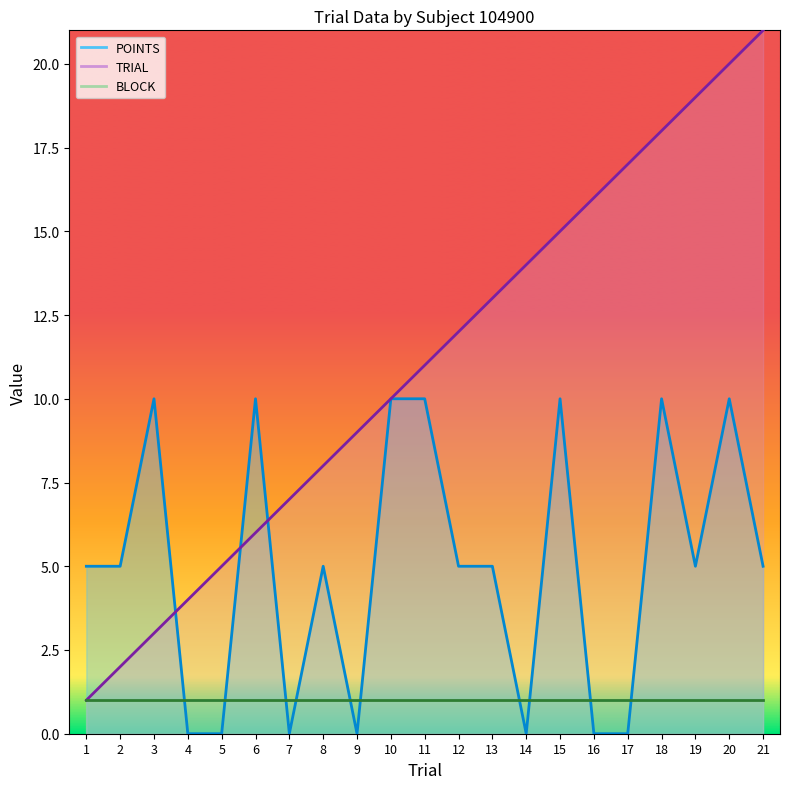

Where is TRIAL nearest to the value 11?

11